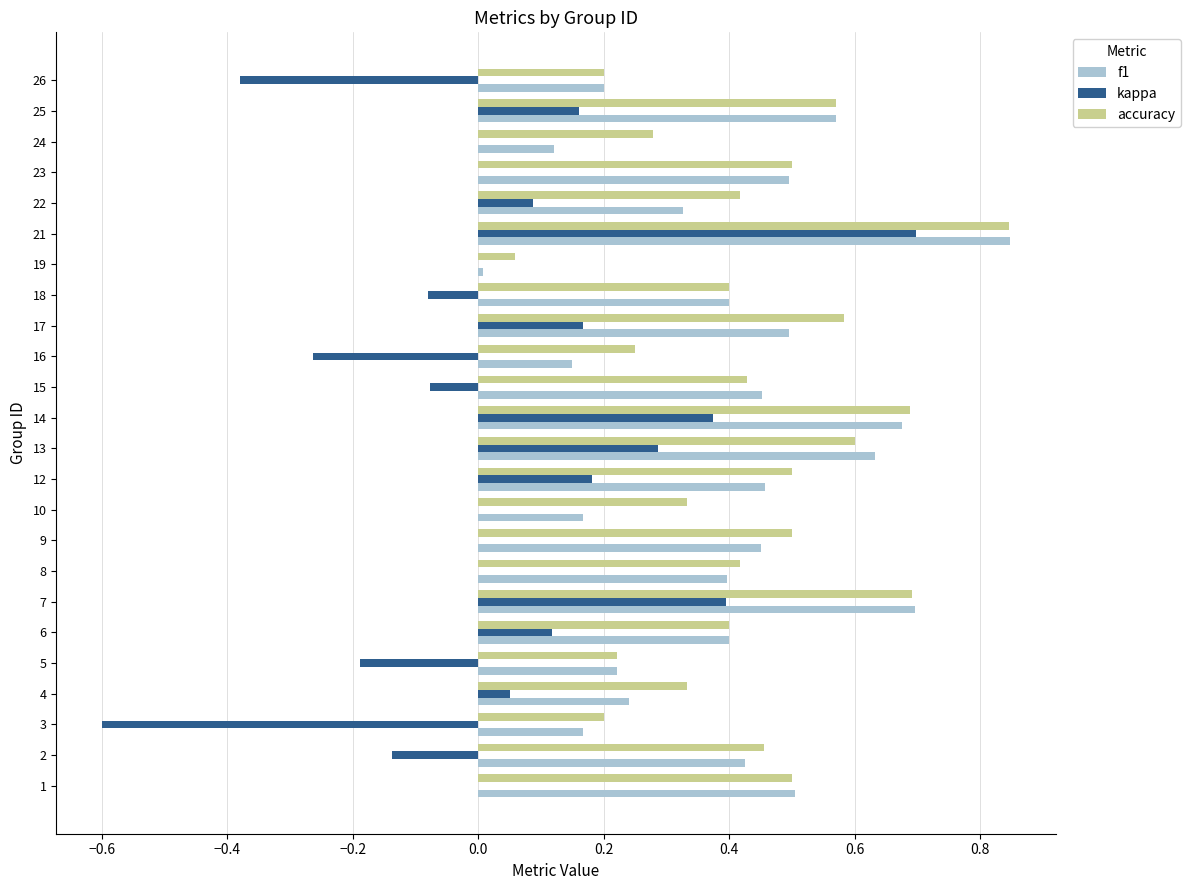

What is the sum of the f1 values at 12 and 14?

1.1